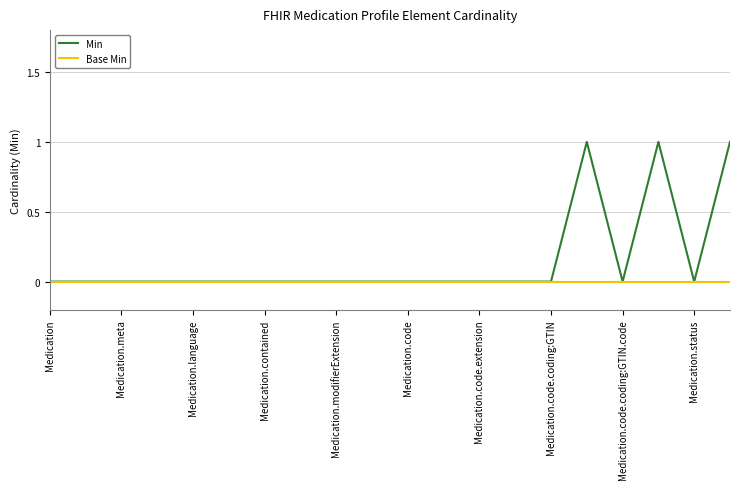

Count the number of data series in this chart.

2